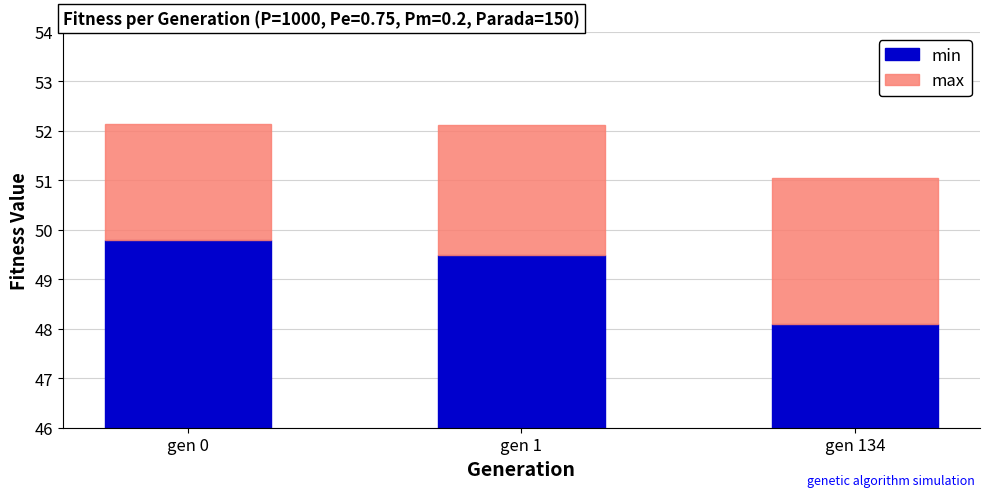

At which label does max reach its peak?

gen 134